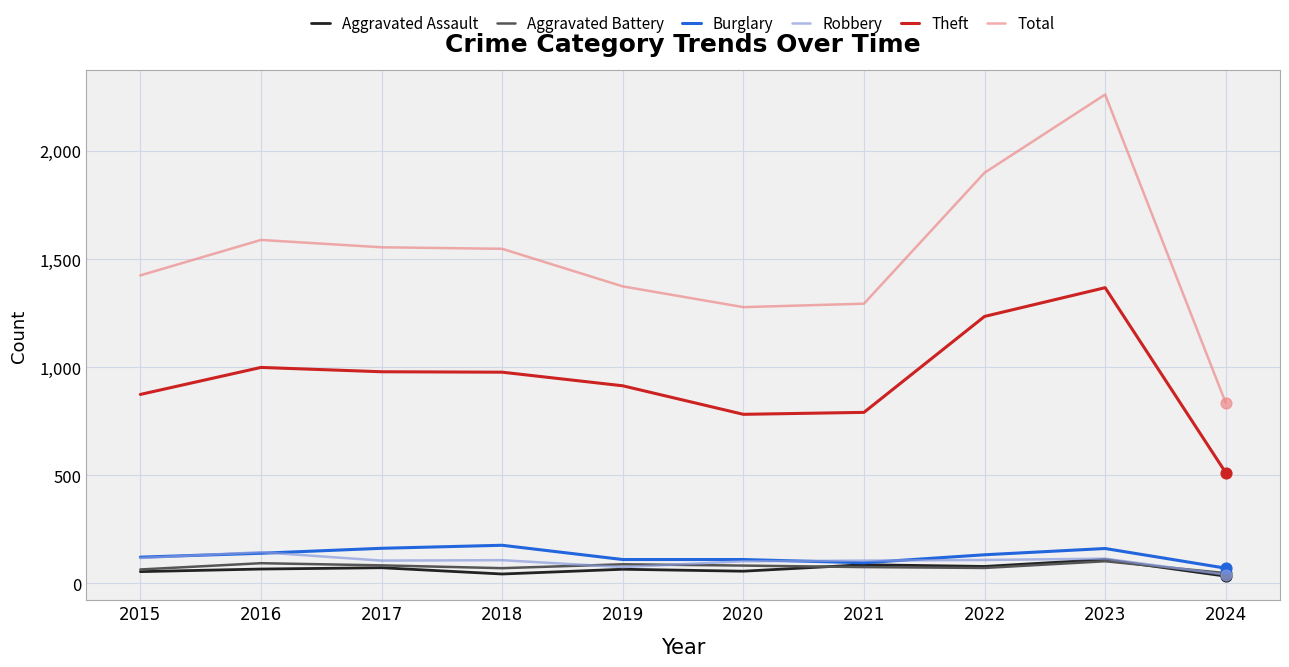

Which series has the widest spread of values?

Total